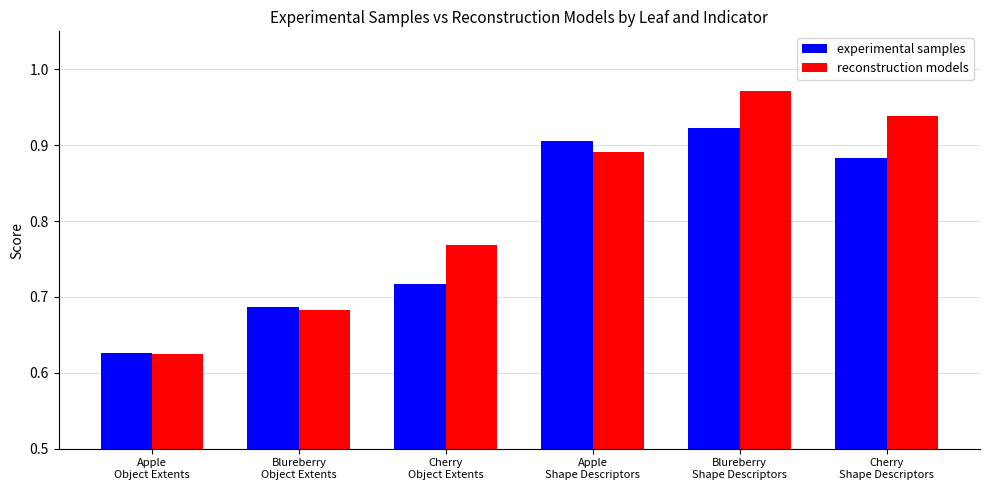

What is the total value across all series at Apple
Shape Descriptors?

1.8